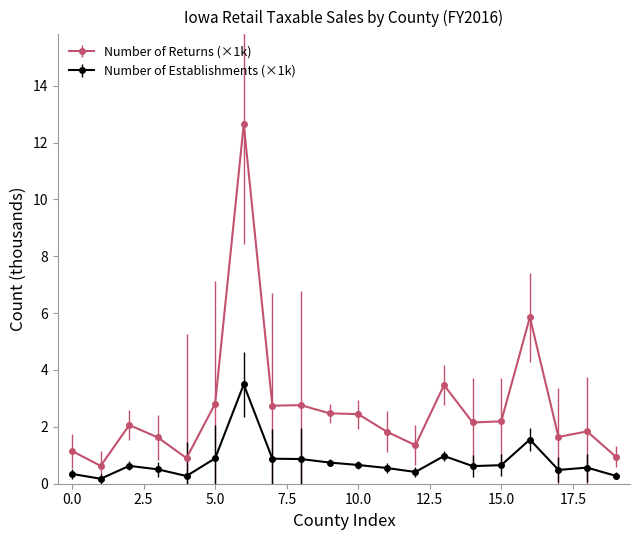

Which series has the widest spread of values?

Number of Returns (×1k)